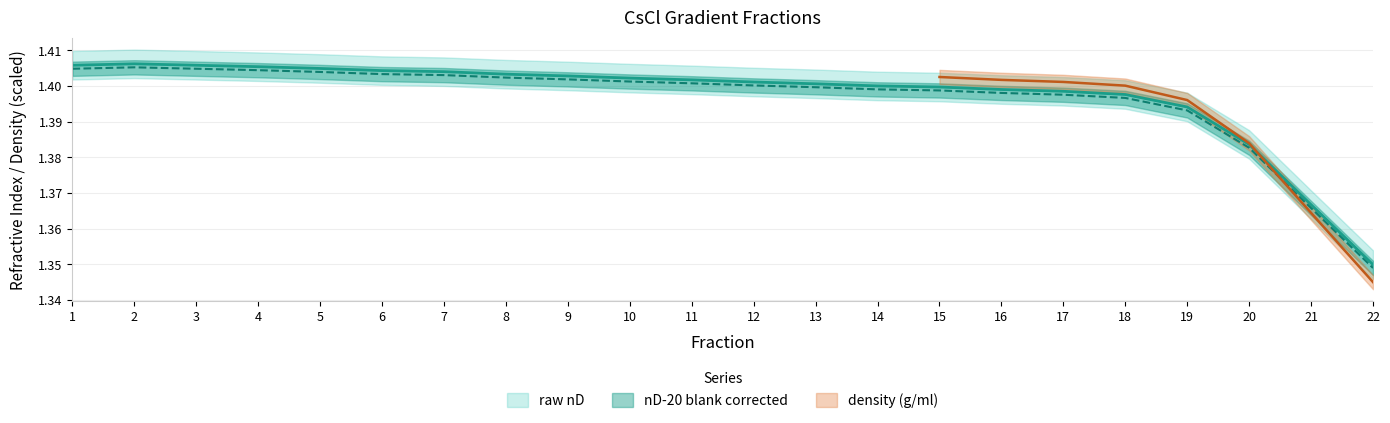

Does the chart display data point markers on the line(s)?

No